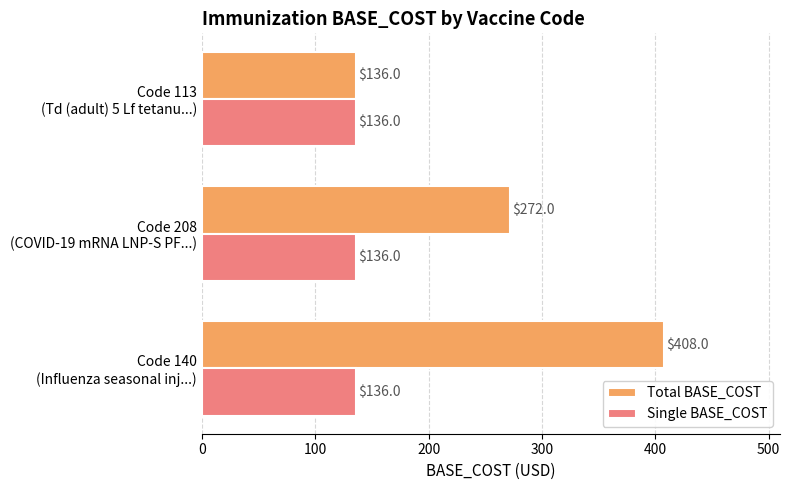

Count the number of categories in the chart.

3